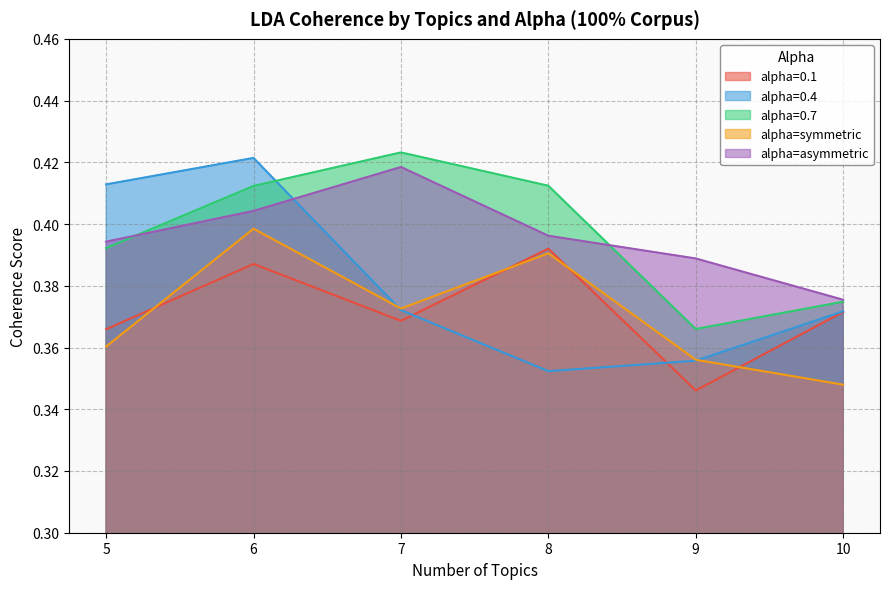

Which has a higher value, 5 or 10?

10